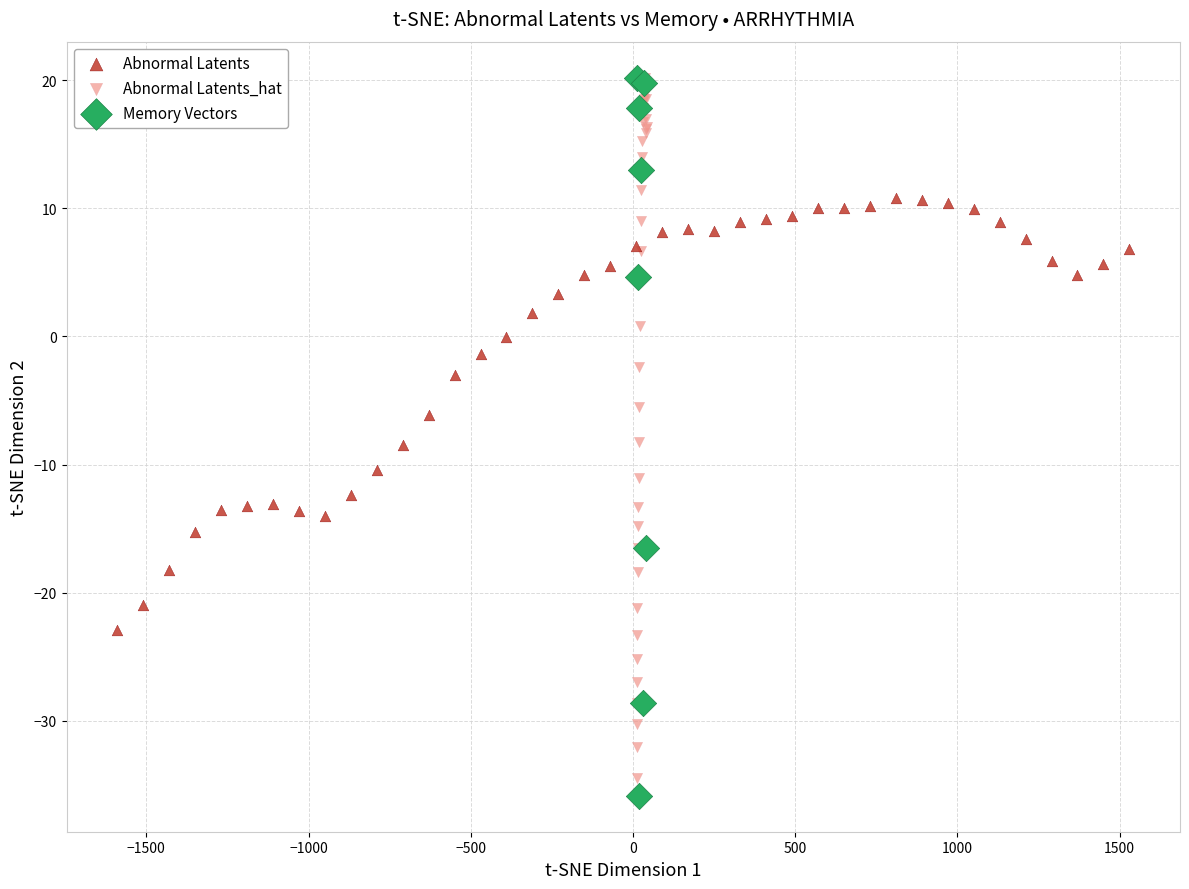

What are all the series names shown in the legend?

Abnormal Latents, Abnormal Latents_hat, Memory Vectors